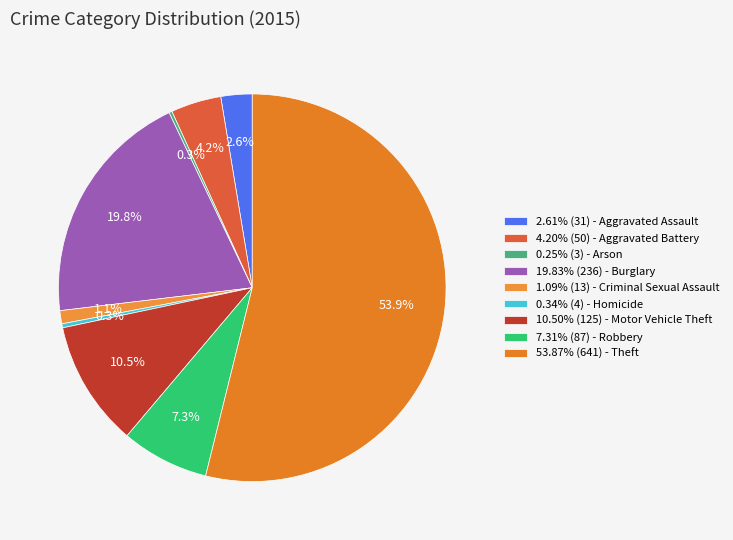

Is there a majority slice in this chart?

Yes